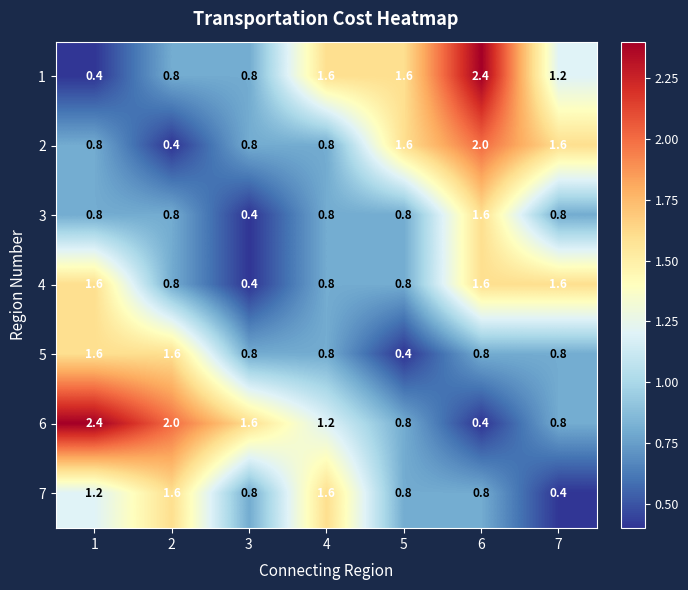

True or false: 3 has a value of 0.8 at 2.

True